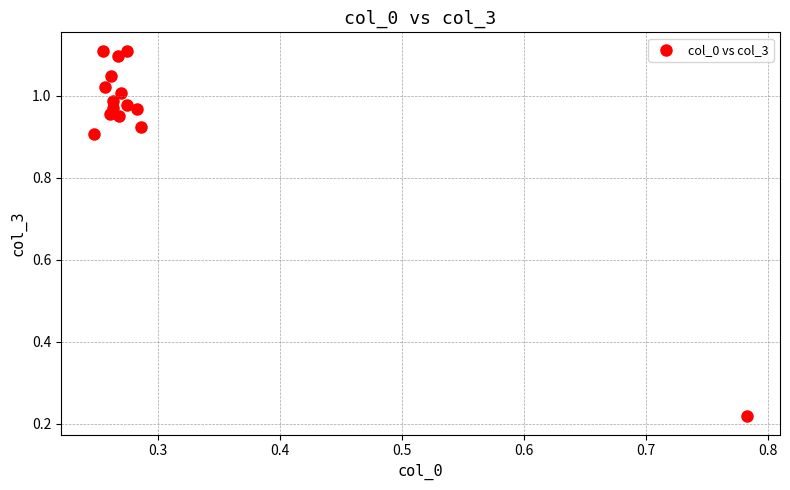

What is the range of X values (max minus min)?

0.5